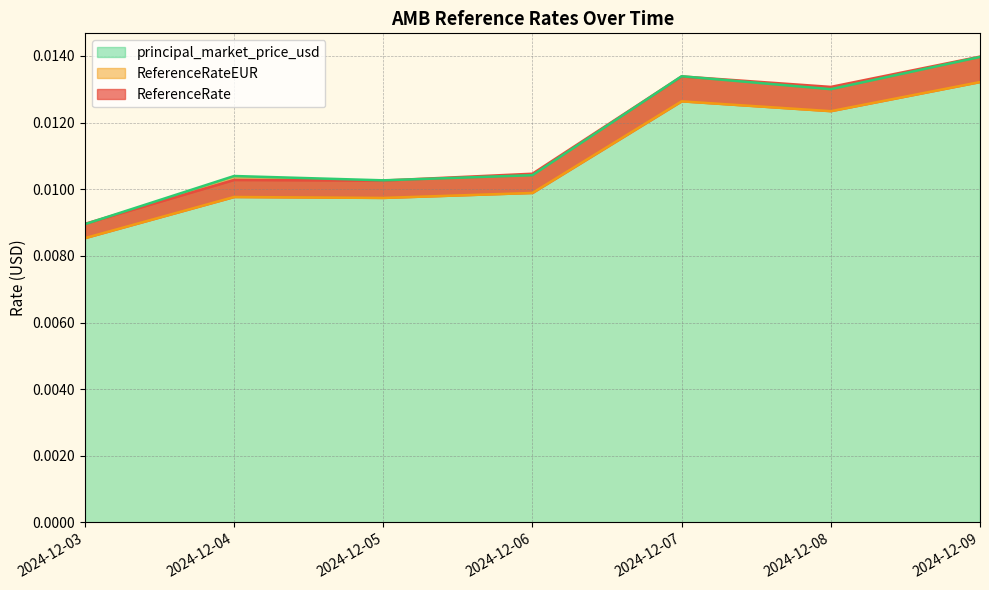

What is the sum of all ReferenceRateEUR values?

0.1